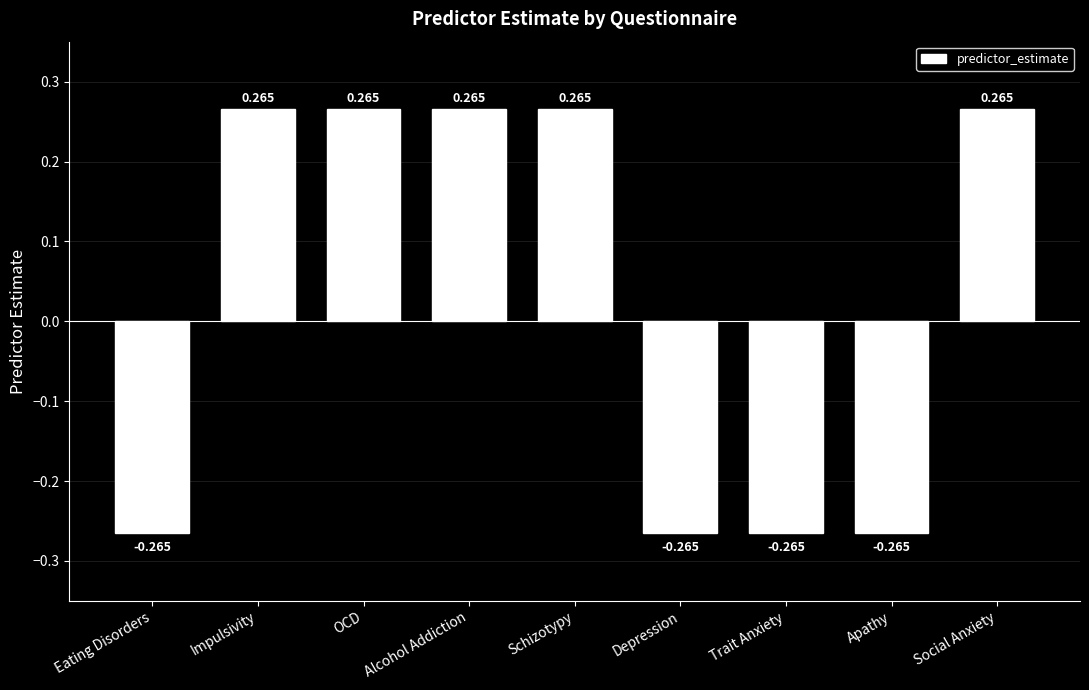

Where does the data first go above 0?

Impulsivity